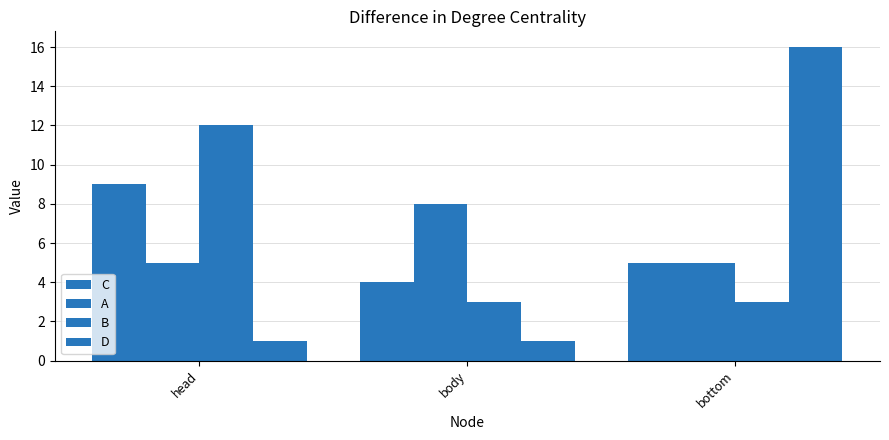

Count the number of data series in this chart.

4